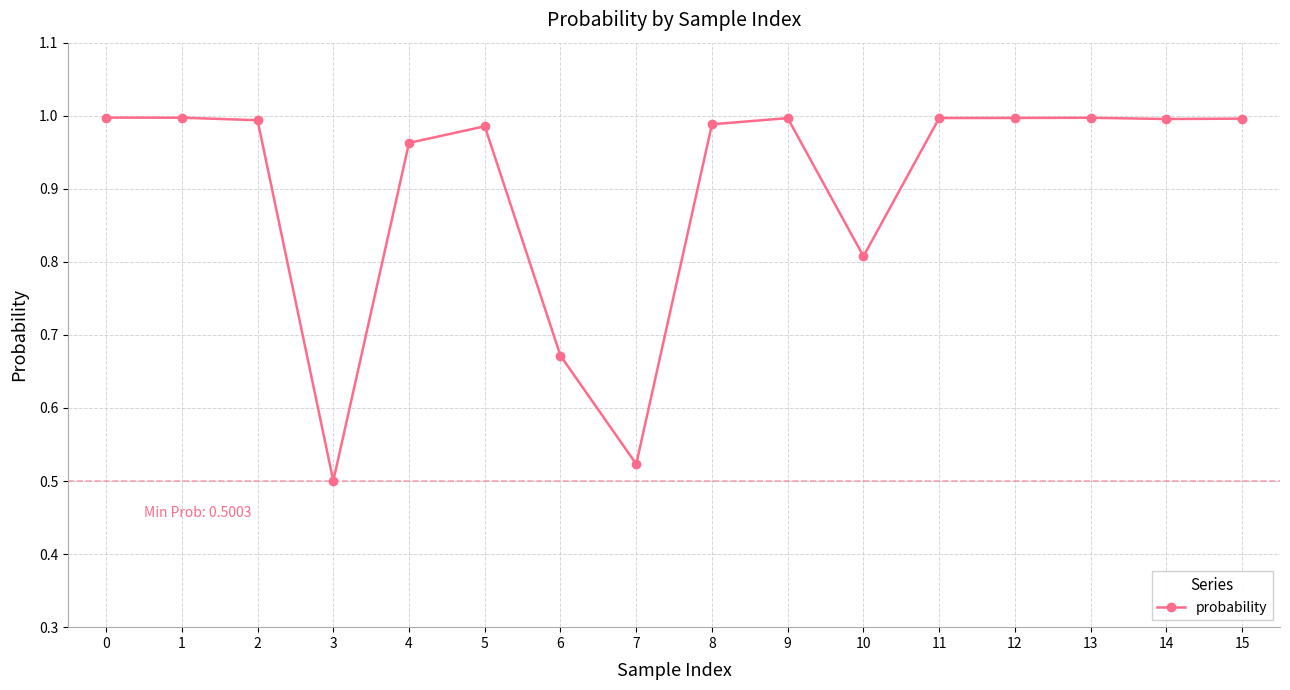

True or false: there are more than 1 points higher than both neighbors.

True